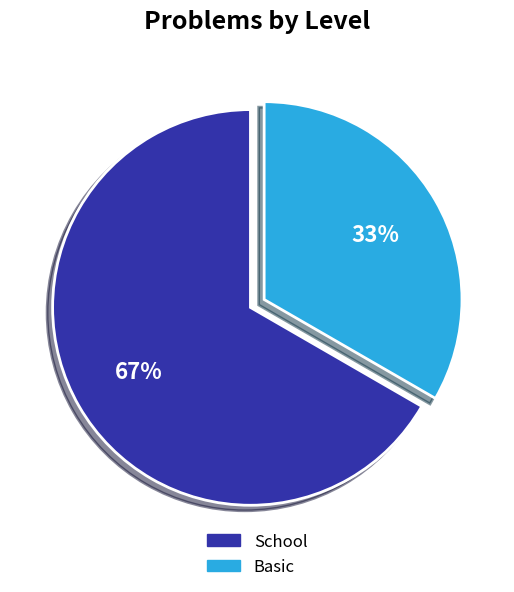

Which slice is the smallest?

Basic